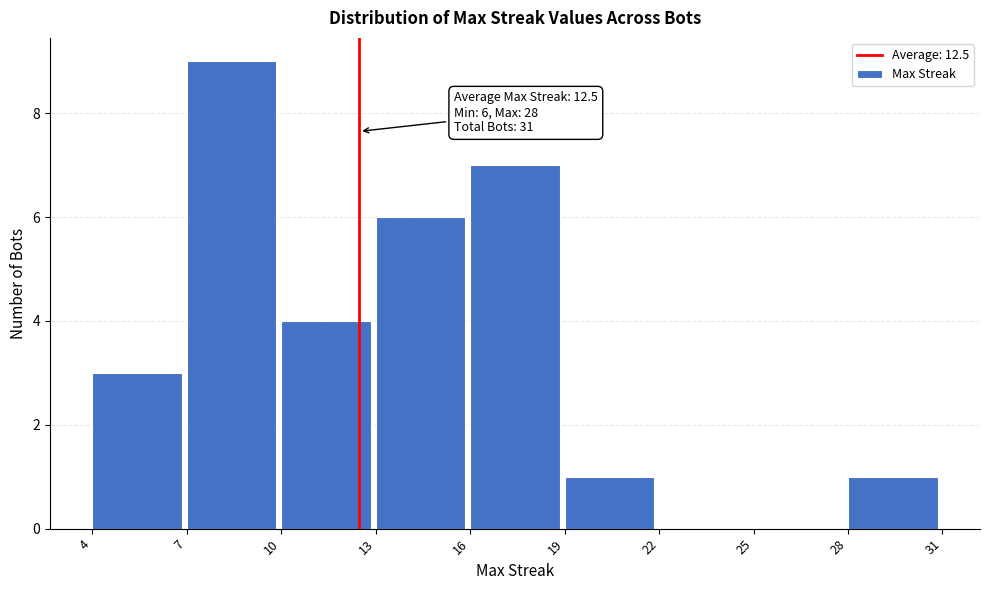

Which range on the x-axis has the tallest bar?

7 to 10